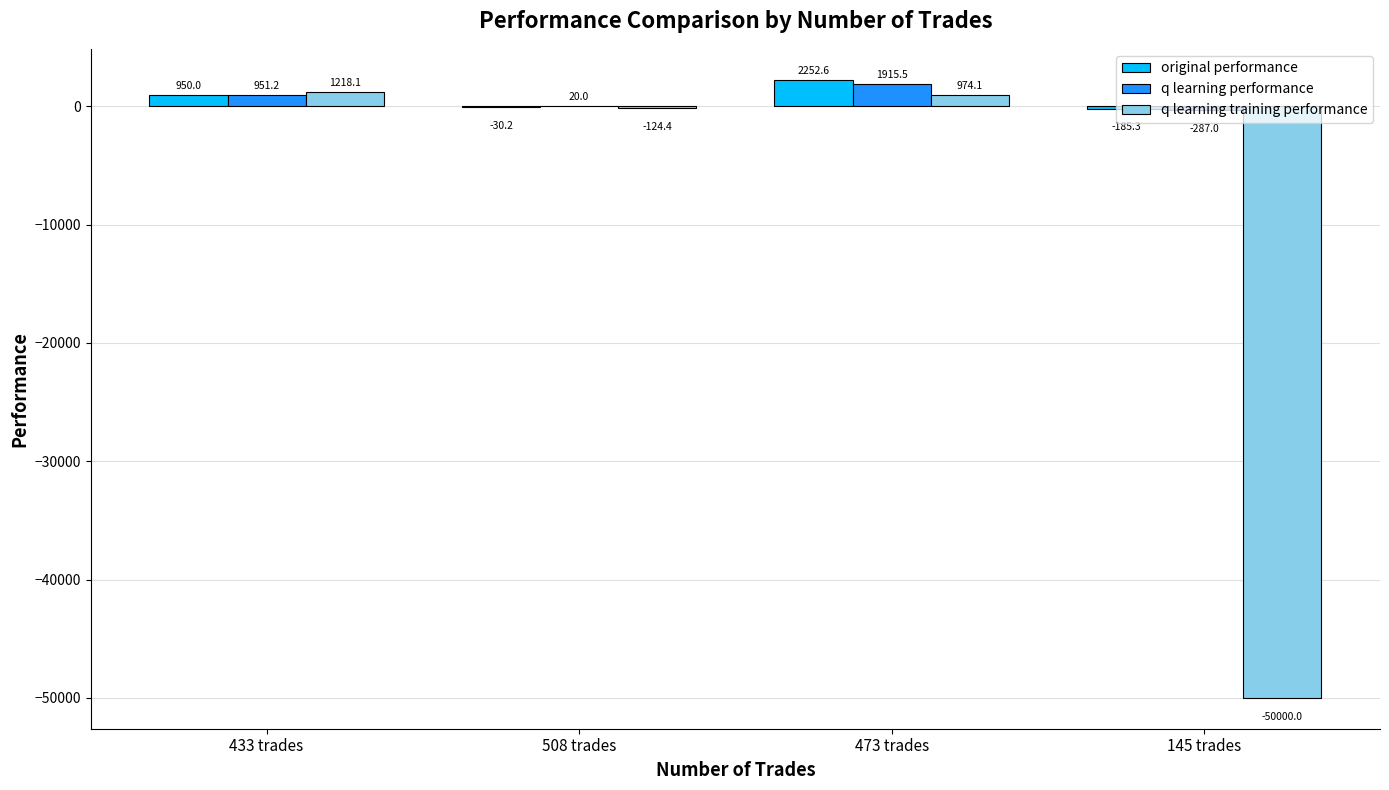

What is the total value across all series at 433 trades?

3119.3